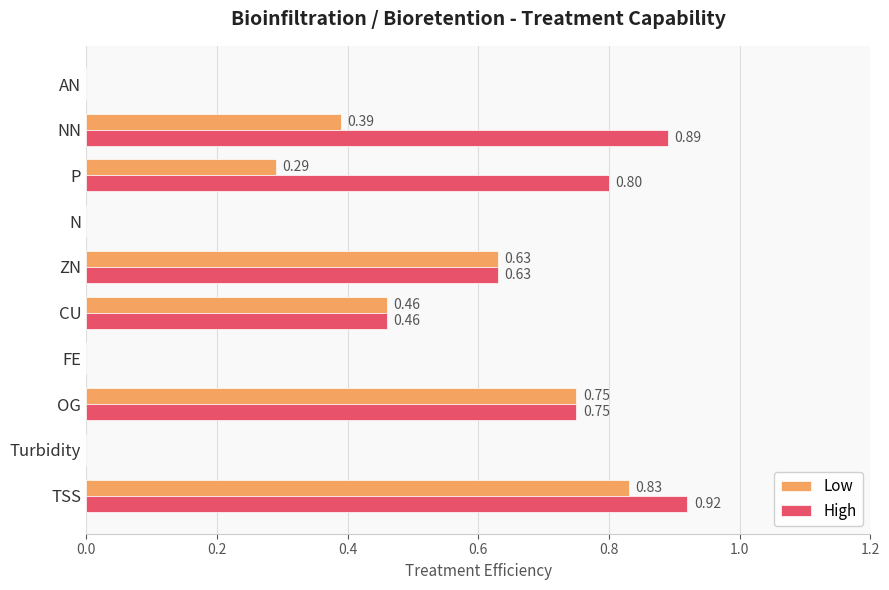

Which series has the largest total across all categories?

High